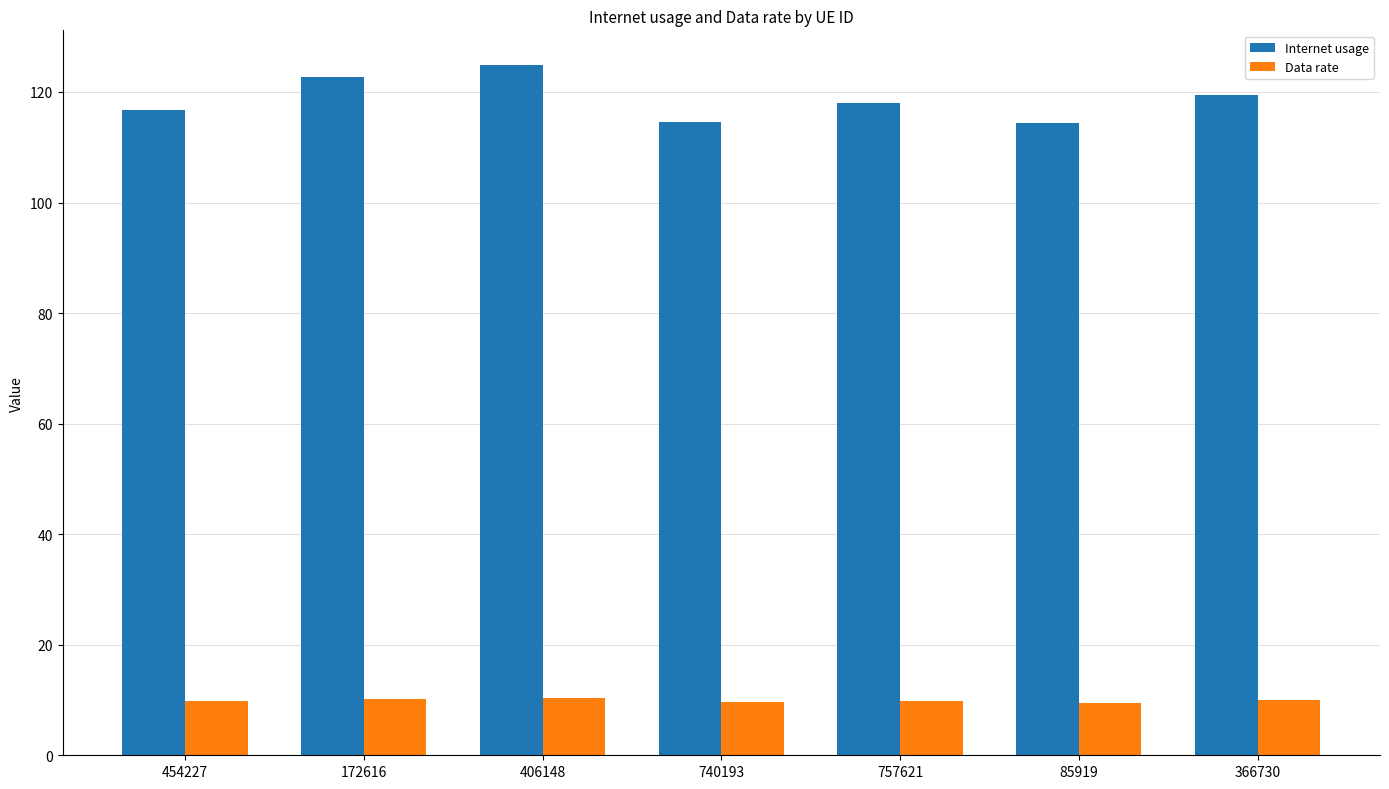

Rank the series at 454227 from highest to lowest value.

Internet usage, Data rate